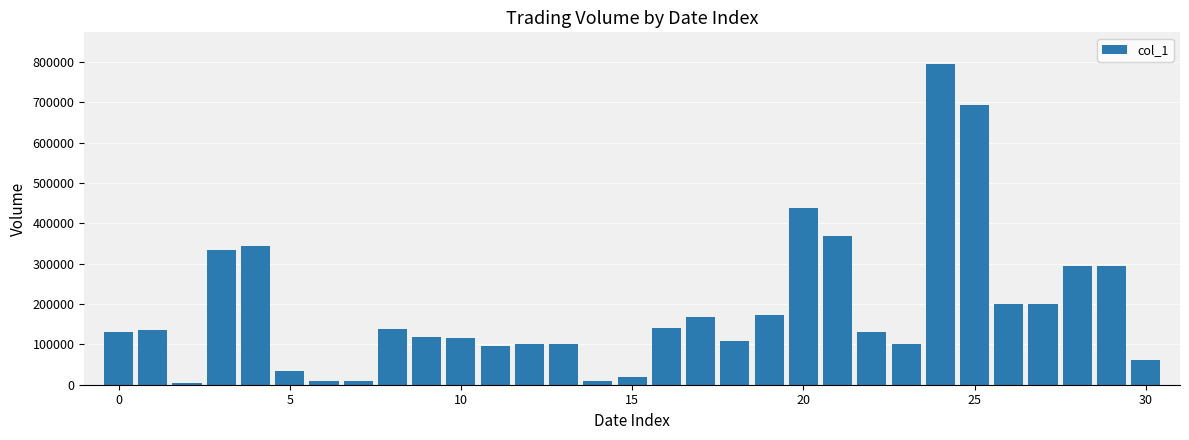

What is the maximum value shown in the chart?

794000